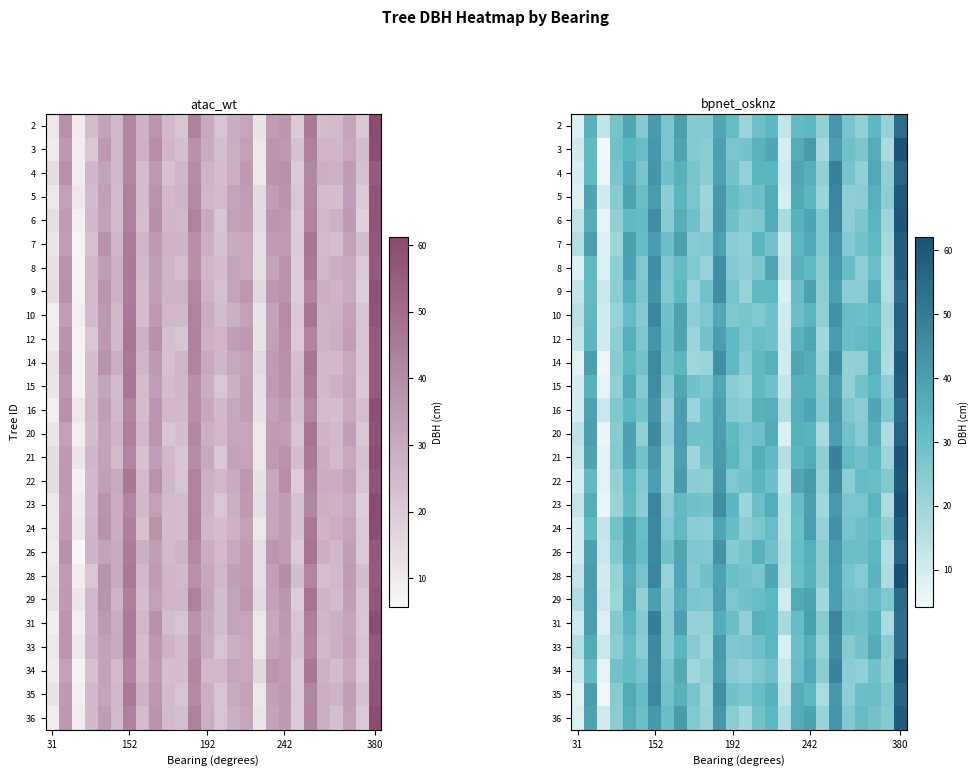

List the series in order of their peak value, highest first.

23, 28, 3, 21, 6, 34, 22, 5, 14, 36, 24, 8, 7, 15, 10, 35, 4, 20, 26, 12, 29, 9, 2, 33, 16, 31